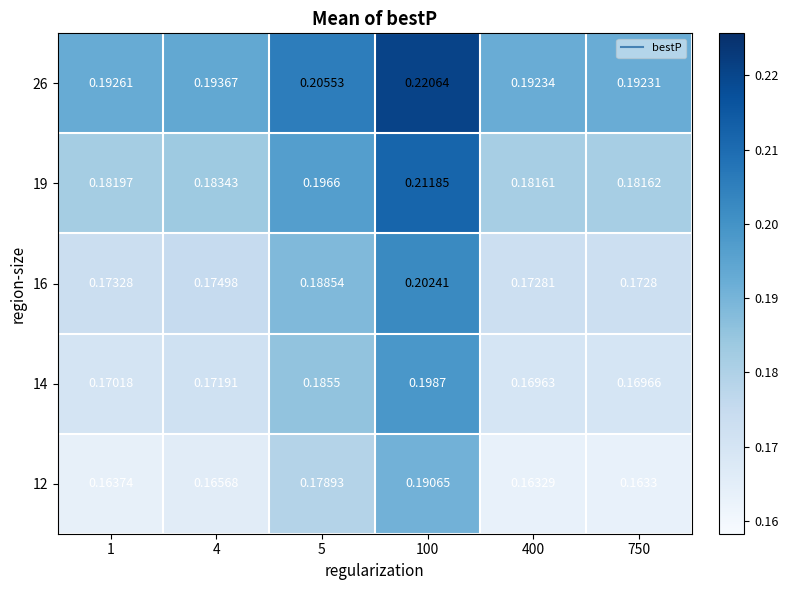

Is the value of 14 at 400 greater than the value of 12 at 1?

Yes